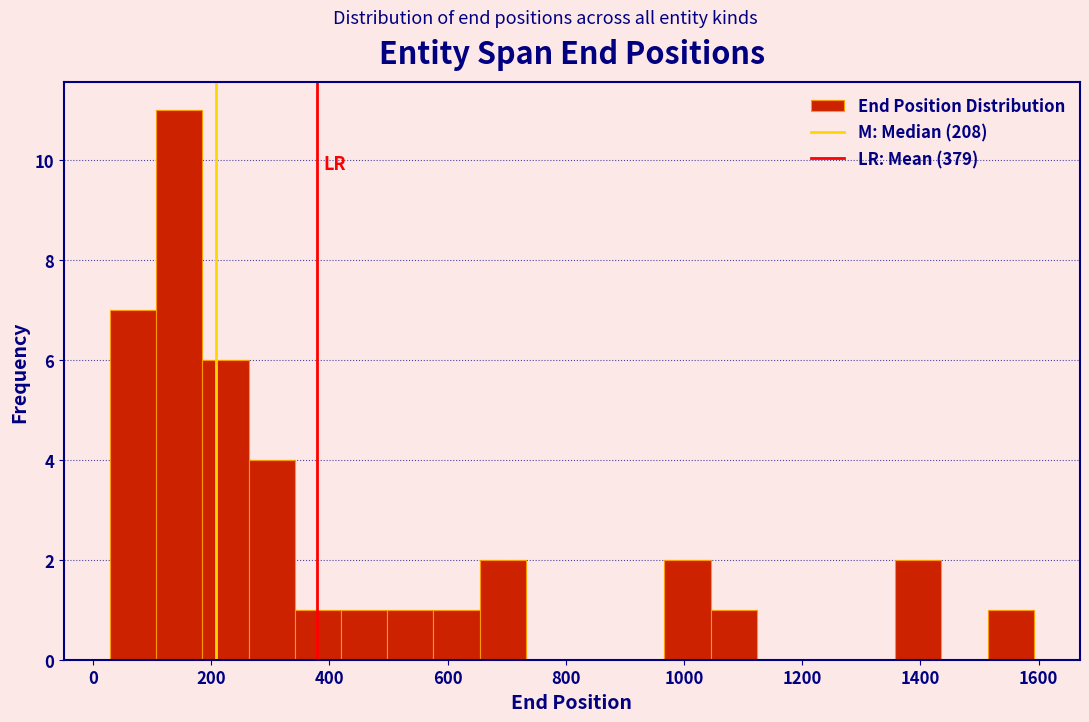

Around what value on the x-axis is the tallest bar? Give the approximate position of its centre, as read against the axis.

140